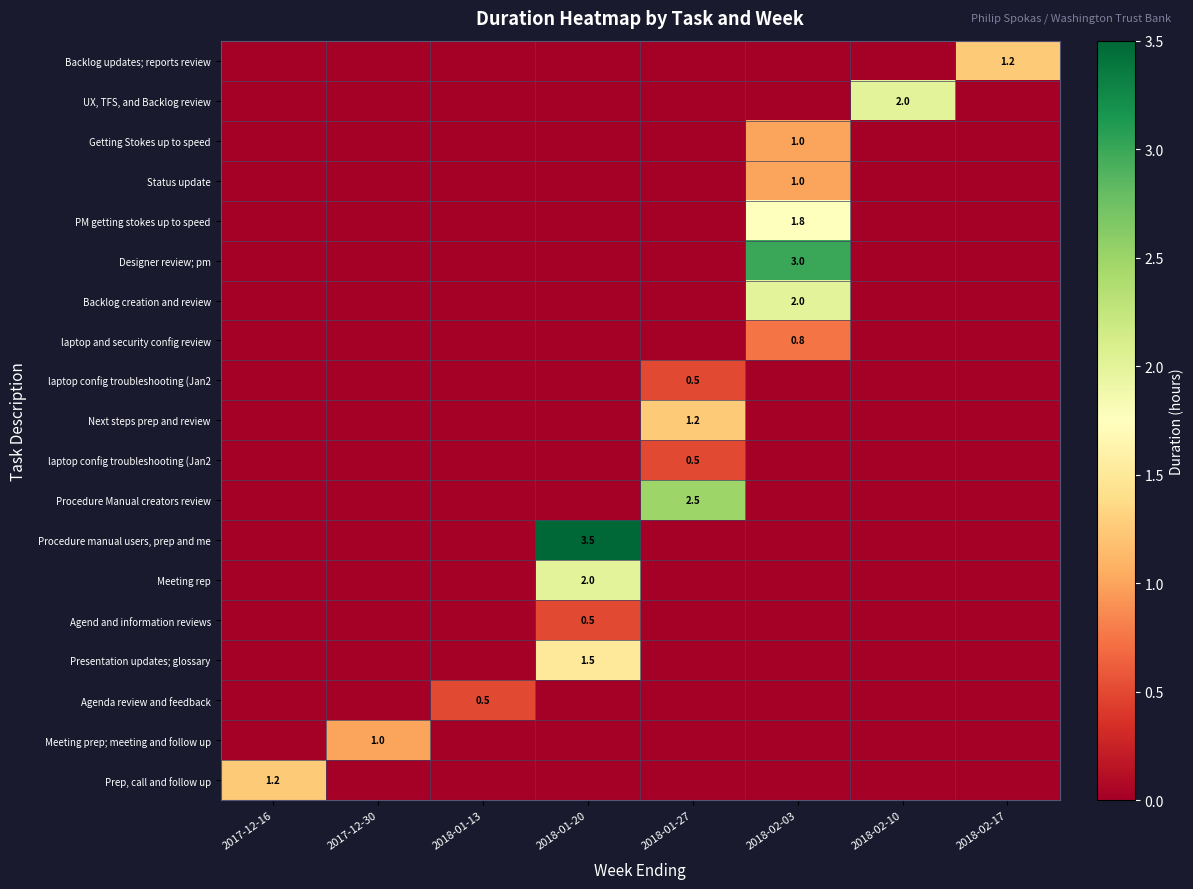

At which category does the chart reach its peak across all series?

2018-01-20